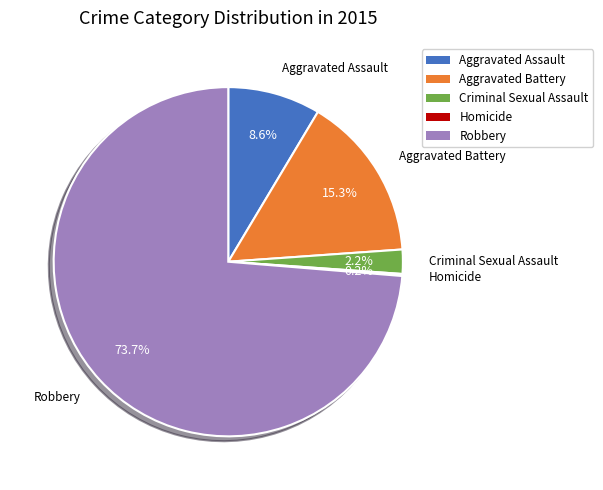

Is there a majority slice in this chart?

Yes